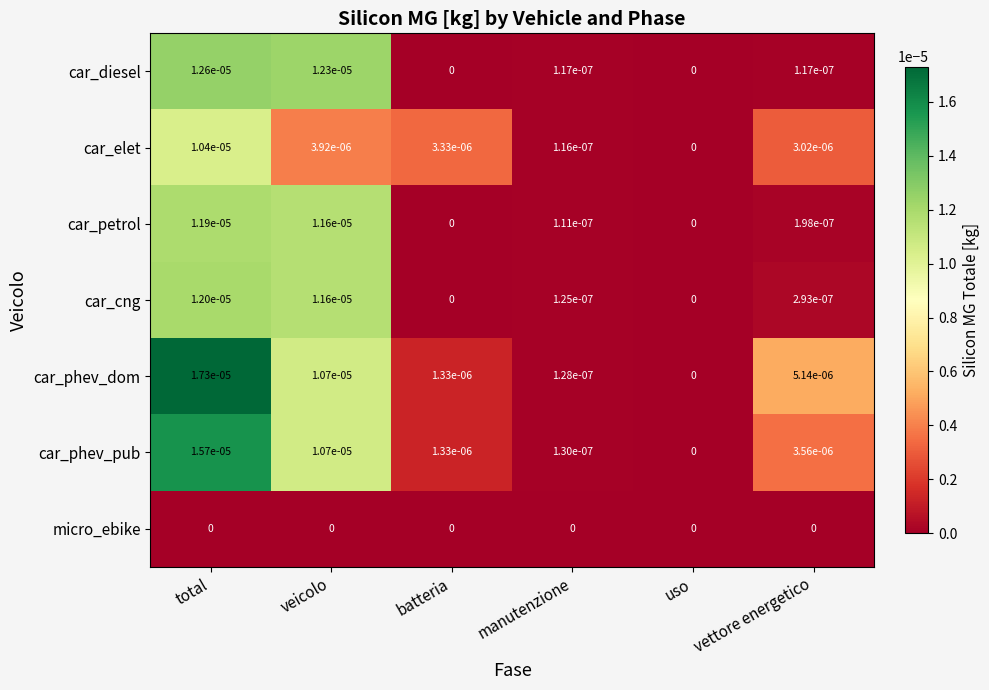

Is it true that car_phev_dom equals 0.0 at total?

True